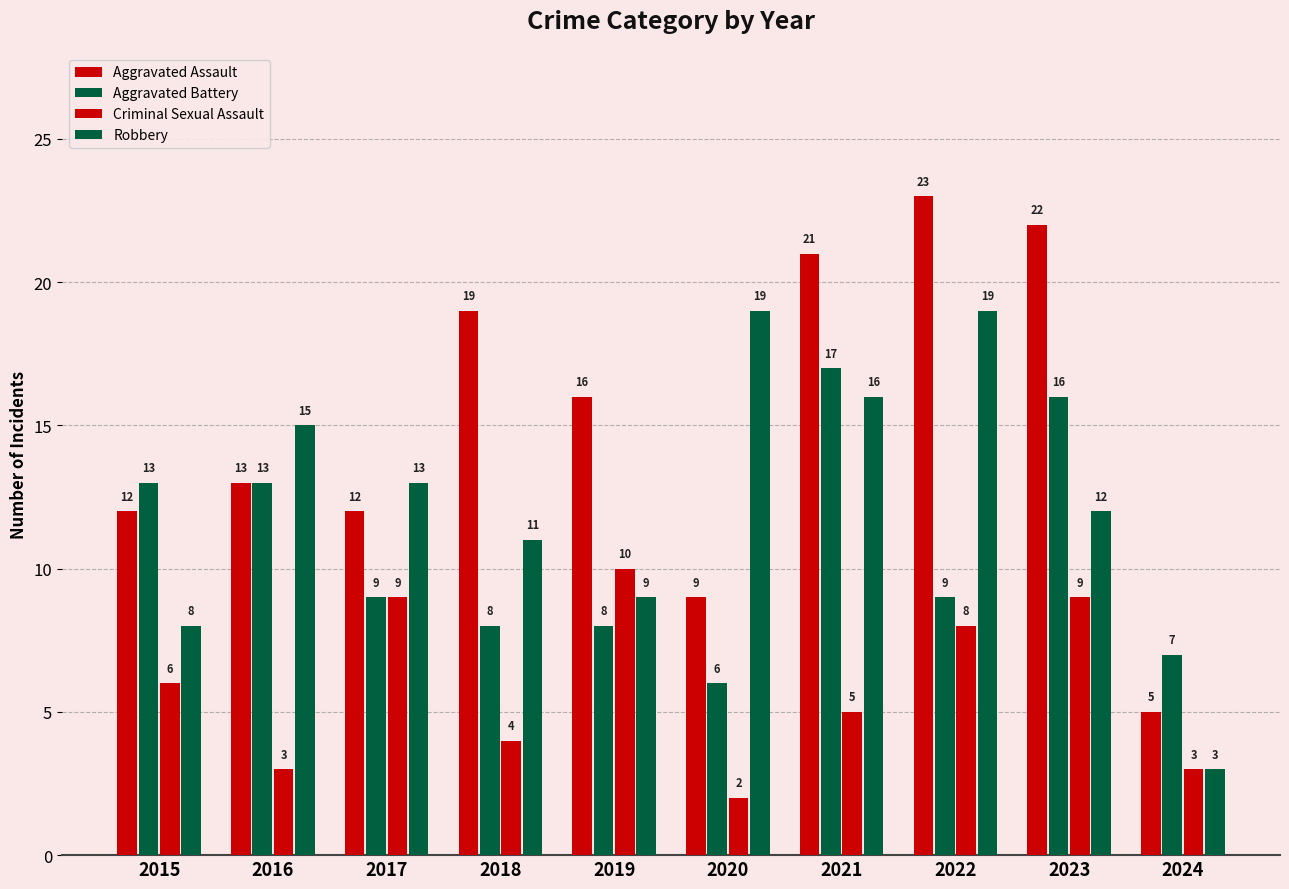

Which series changed the most between 2022 and 2024?

Aggravated Assault